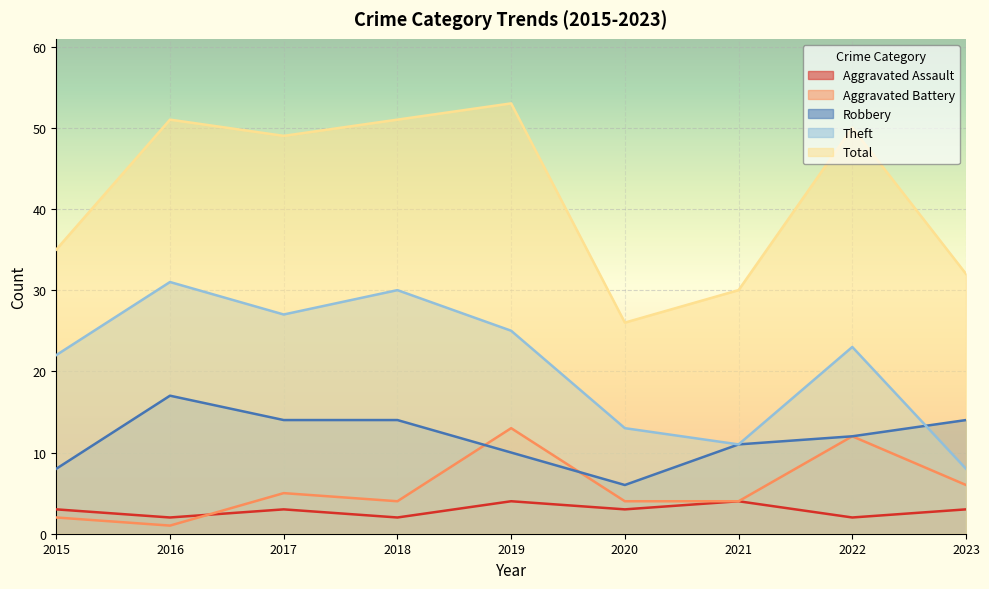

Between 2018 and 2020, which series saw the biggest shift?

Total